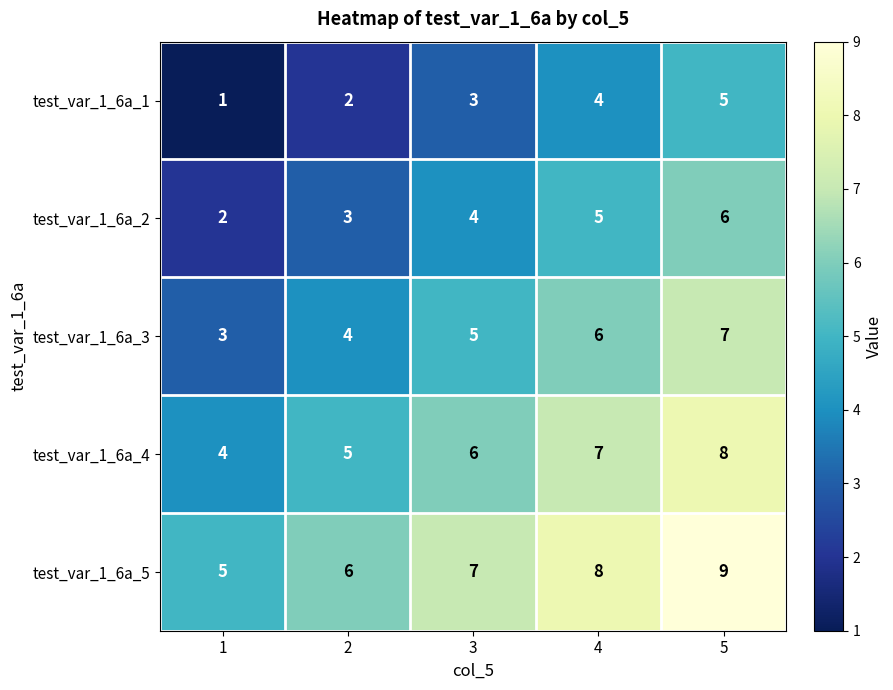

The value of test_var_1_6a_1 at 1 is 1. True or false?

True